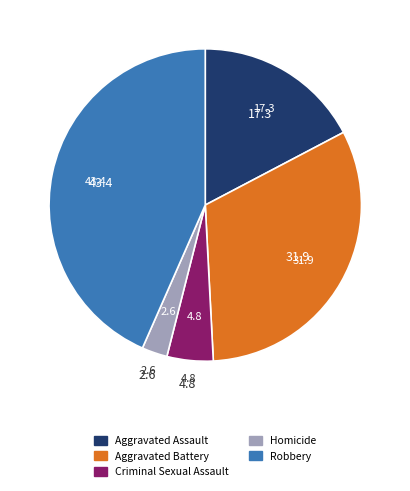

Does Robbery account for over 50% of the chart?

No